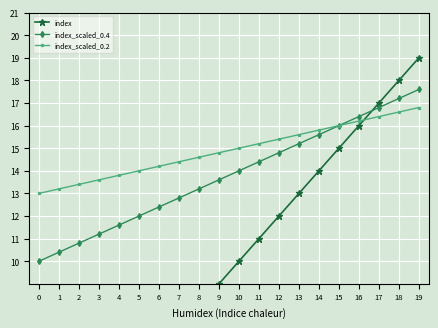

At which label does index_scaled_0.4 reach its peak?

19